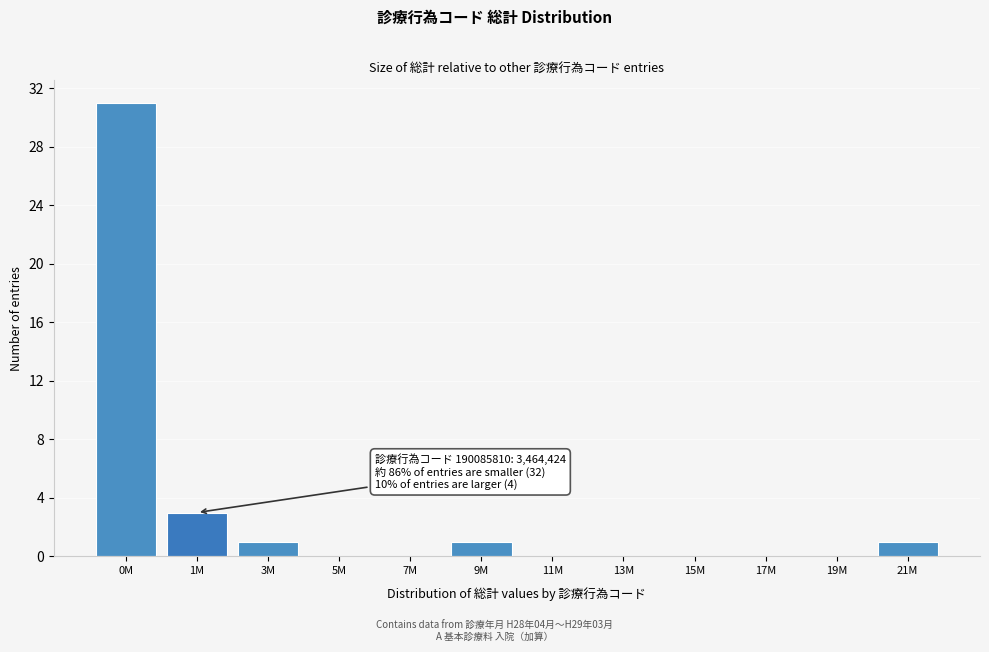

Reading left to right, transcribe all the data shown in this chart.

0M=31	1M=3	3M=1	5M=0	7M=0	9M=1	11M=0	13M=0	15M=0	17M=0	19M=0	21M=1